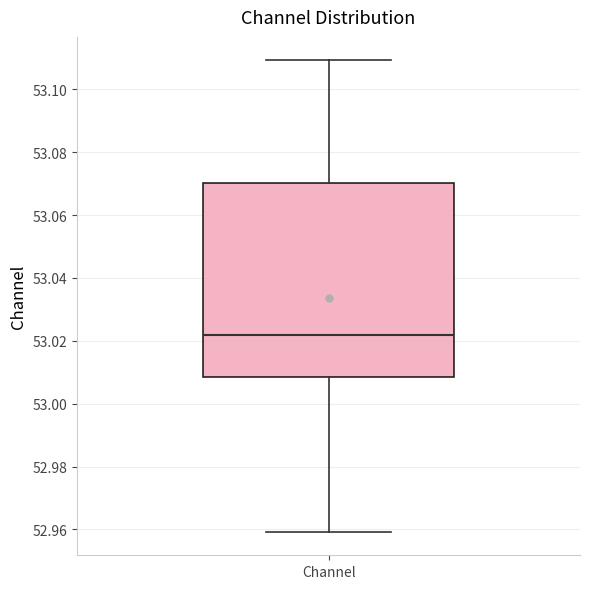

Read this box plot against the y-axis: the position of the median line, the range covered by the box, and the ends of both whiskers. The values are not printed on the chart, so give them approximately, as read against the axis.

median 53.022, box 53.008 to 53.070, whiskers 52.960 to 53.110